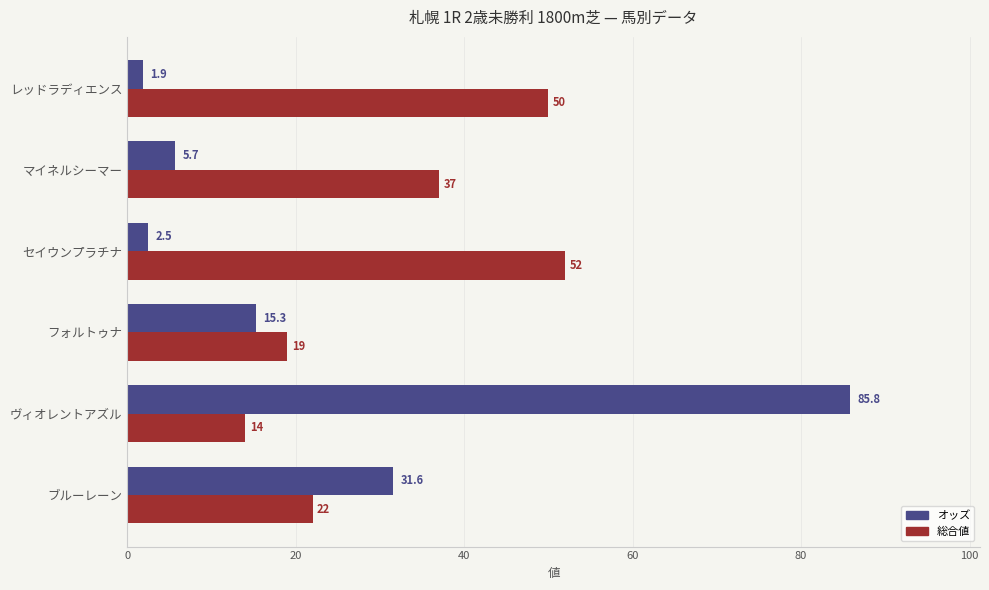

How many data points in オッズ are above 15?

3